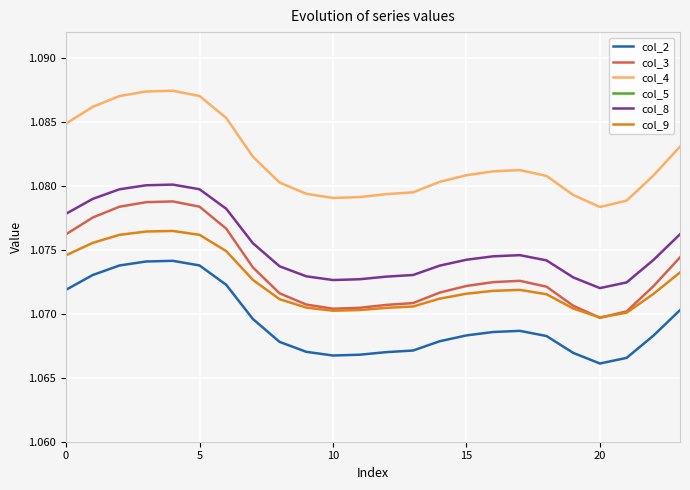

True or false: col_3 and col_2 intersect in this chart.

False